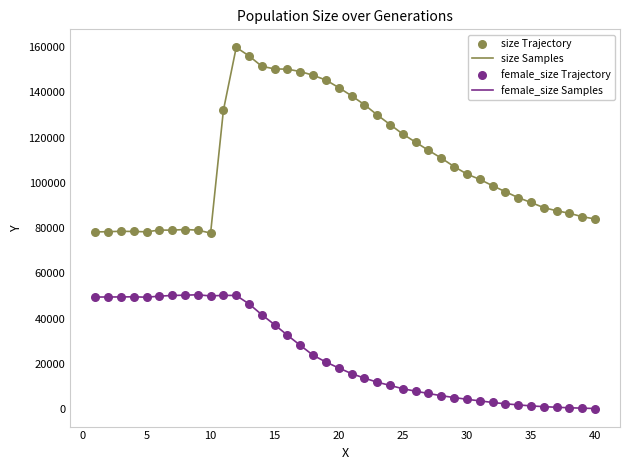

What is the difference between the maximum and minimum values in the size Samples series?

82056